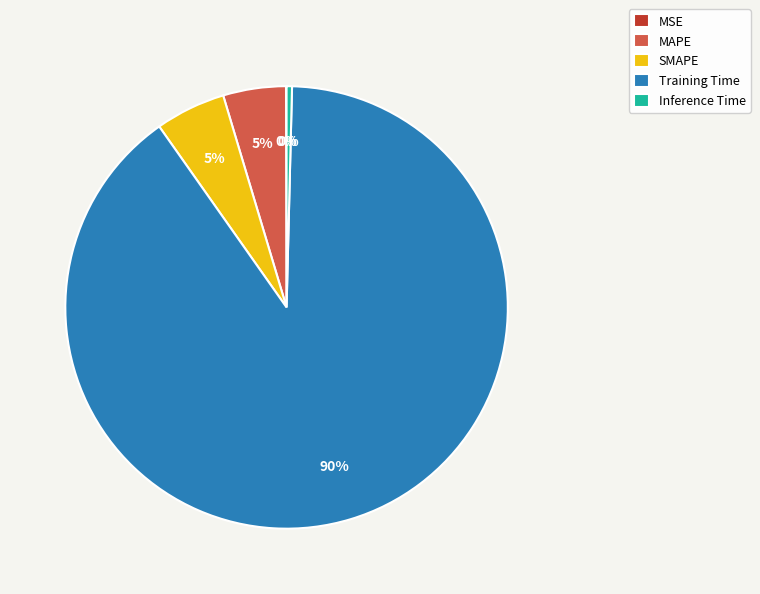

Is it true that SMAPE is 1% of the pie?

False